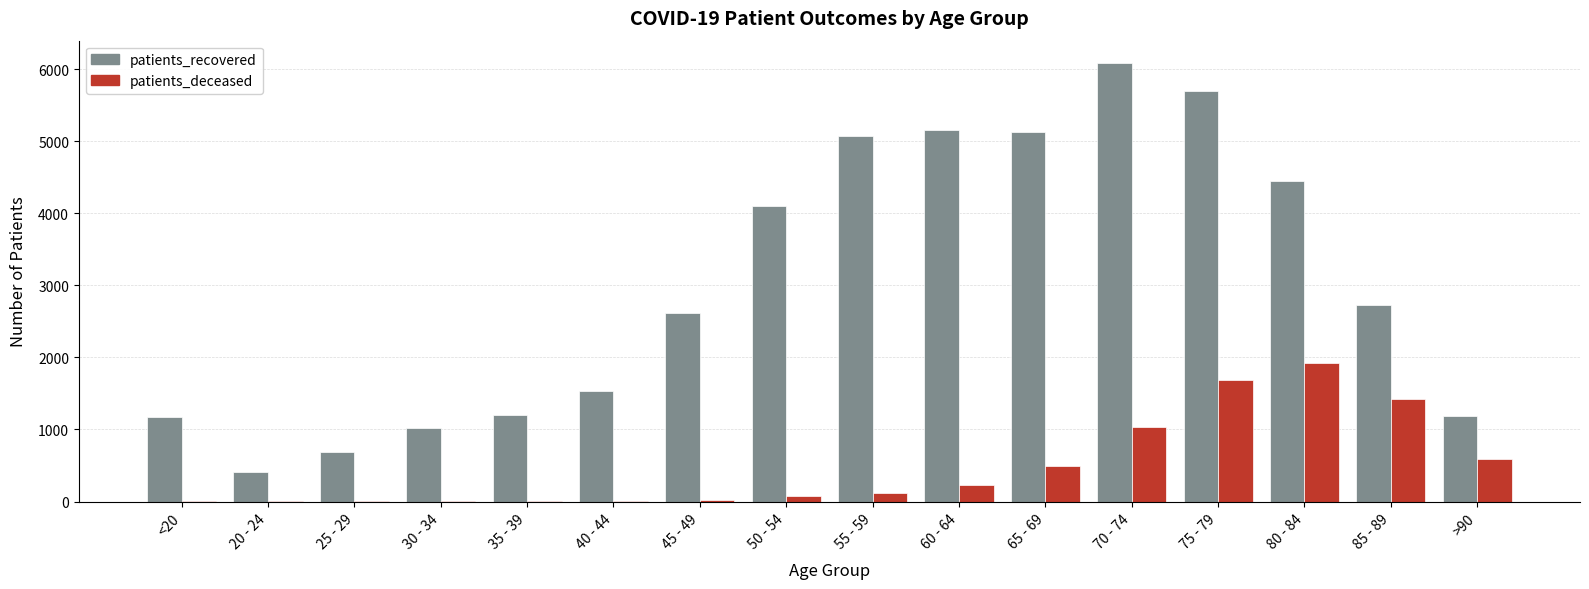

Where is patients_deceased nearest to the value 960?

70 - 74